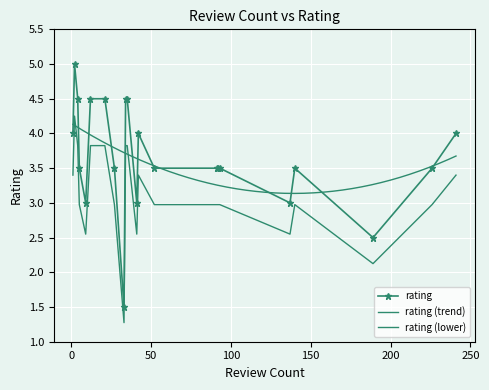

Reading left to right, transcribe all the data shown in this chart.

1=4.0	2=5.0	4=4.5	5=3.5	9=3.0	12=4.5	21=4.5	27=3.5	33=1.5	34=4.5	35=4.5	41=3.0	42=4.0	52=3.5	91=3.5	92=3.5	93=3.5	137=3.0	140=3.5	189=2.5	226=3.5	241=4.0